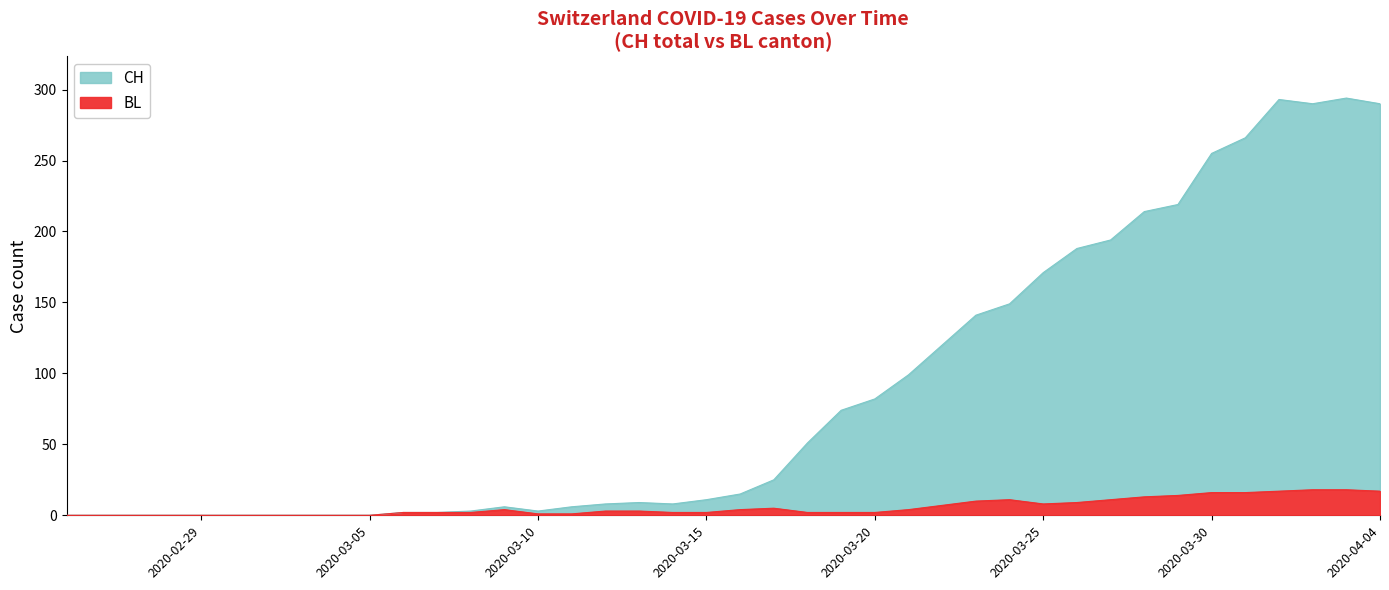

How many interior local valleys does the CH series have?

3